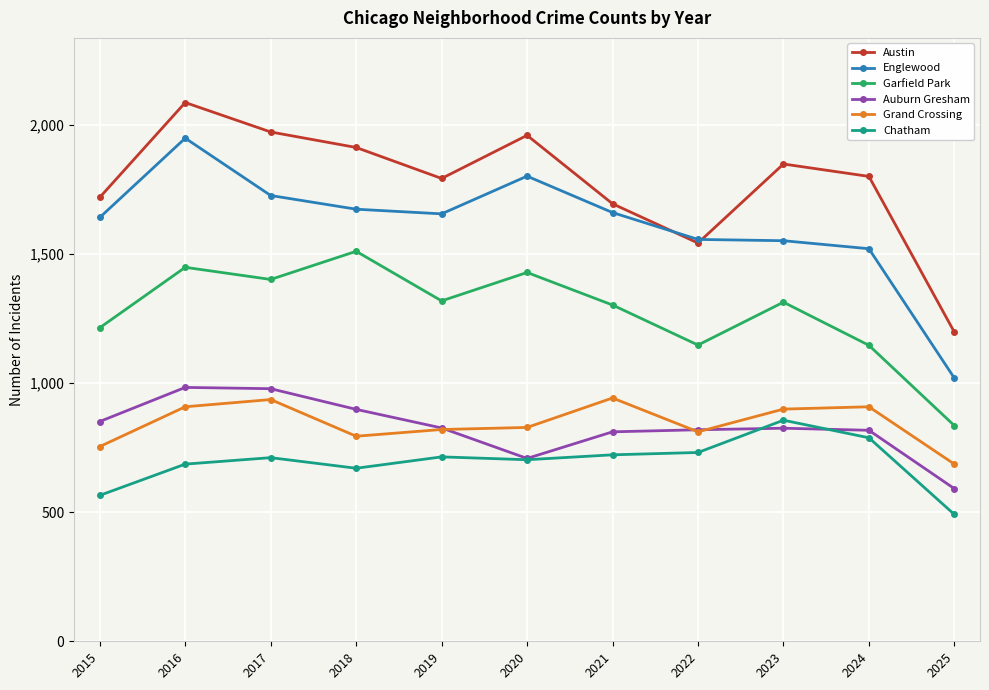

Is it true that Grand Crossing equals 686 at 2025?

True